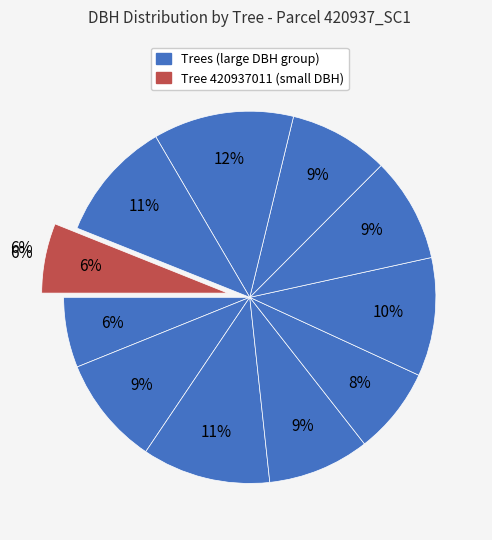

To the nearest percent, what percentage of the pie is 420937006?

10%